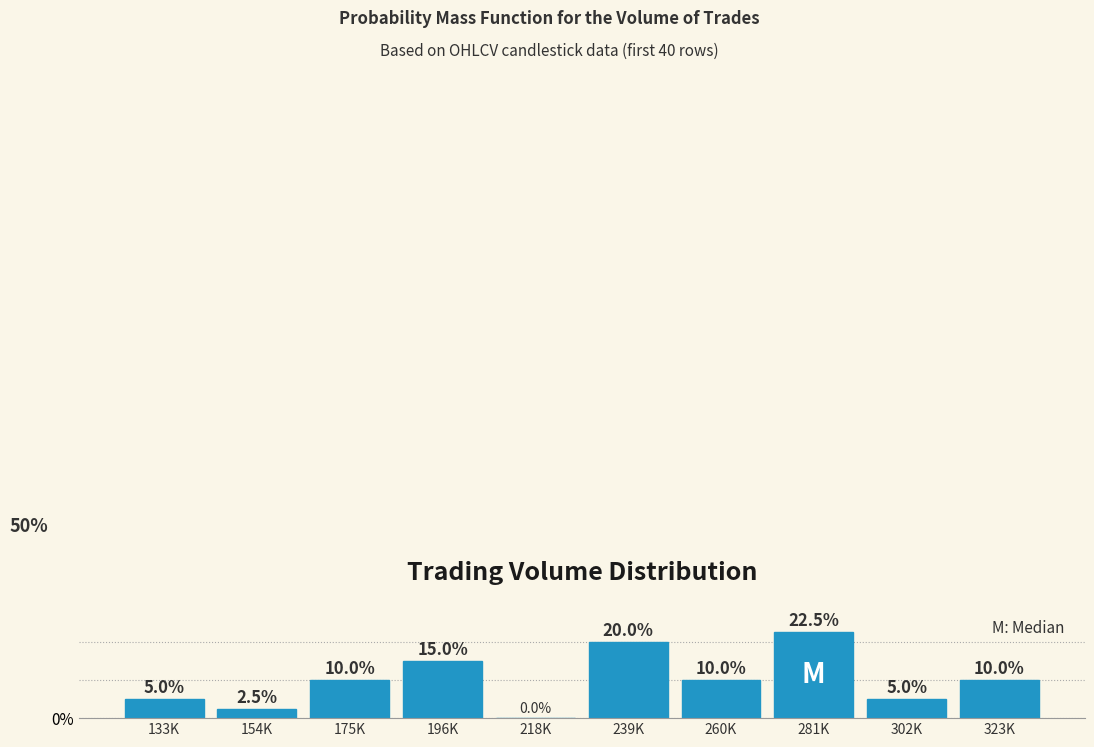

Reading right to left, extract all data points from this chart.

323K=10.0	302K=5.0	281K=22.5	260K=10.0	239K=20.0	218K=0.0	196K=15.0	175K=10.0	154K=2.5	133K=5.0